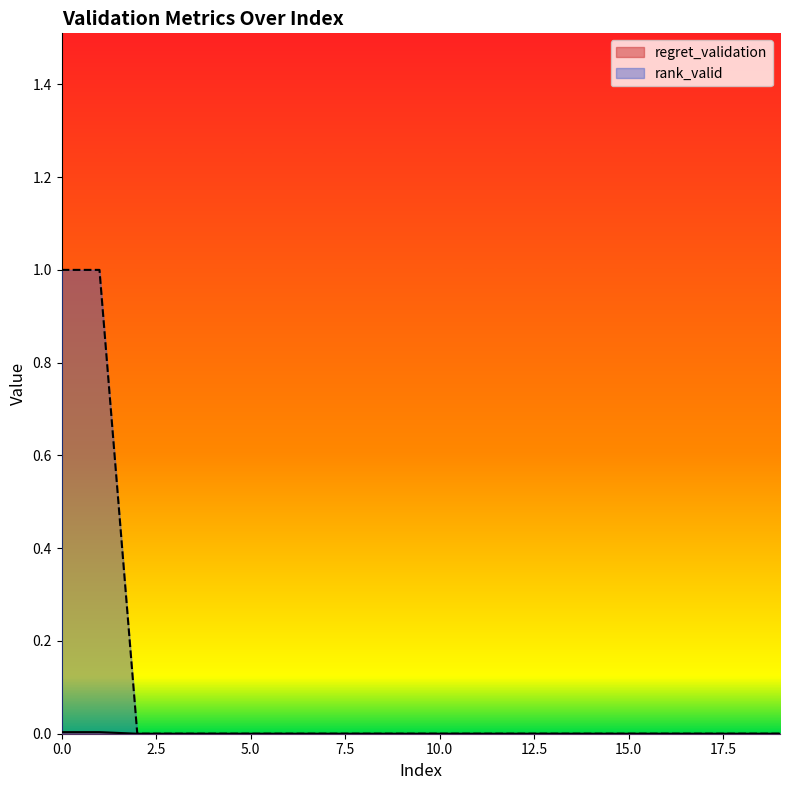

At which category does the chart reach its minimum across all series?

2